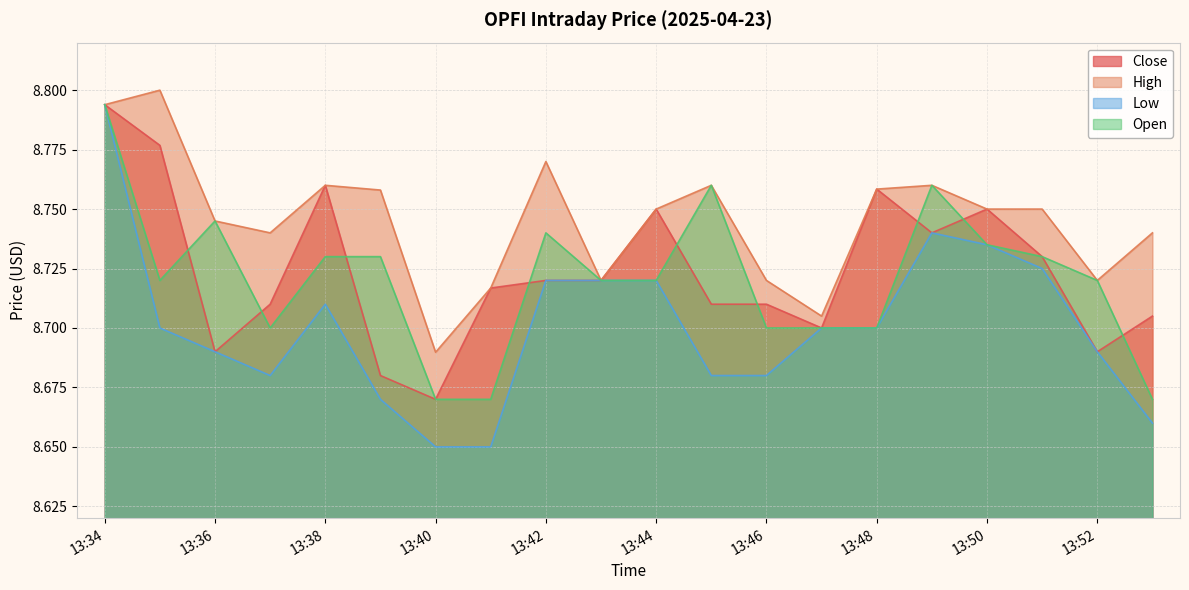

Rank the categories by Close value from lowest to highest.

13:40, 13:39, 13:36, 13:52, 13:47, 13:53, 13:37, 13:45, 13:46, 13:41, 13:42, 13:43, 13:51, 13:49, 13:44, 13:50, 13:48, 13:38, 13:35, 13:34